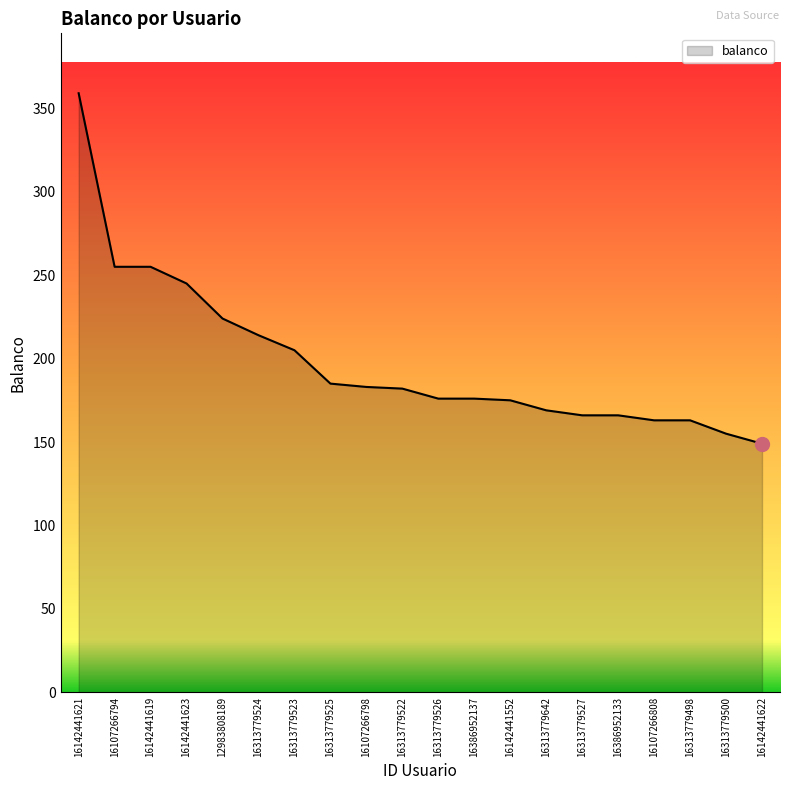

What is the smallest value displayed?

149